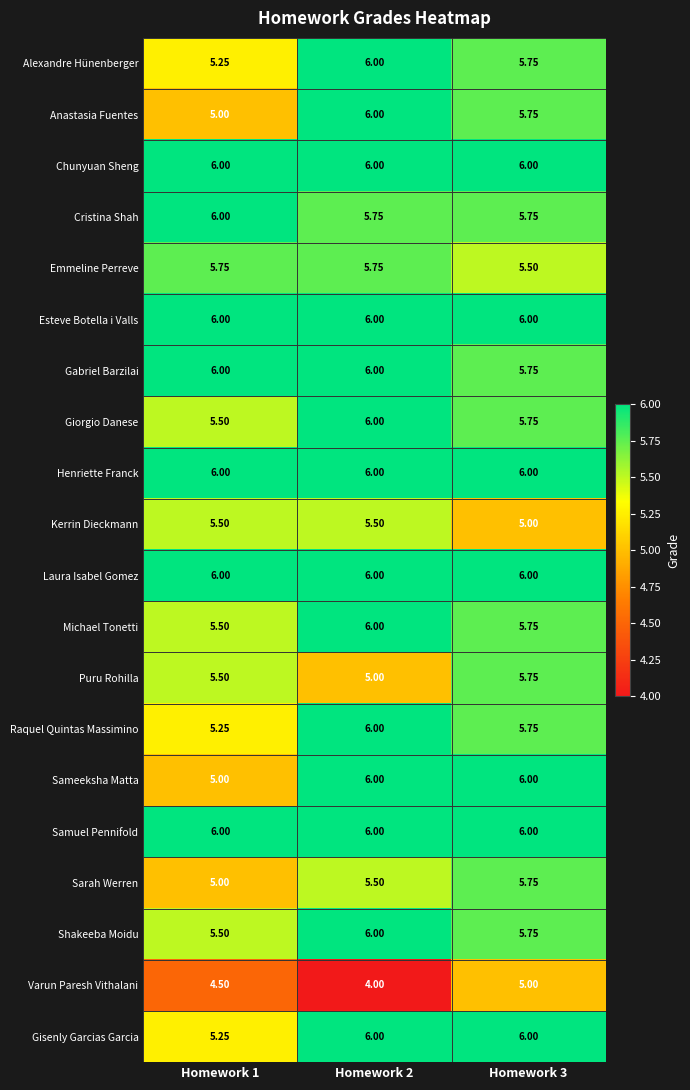

What is the total value across all series at Homework 1?

110.5